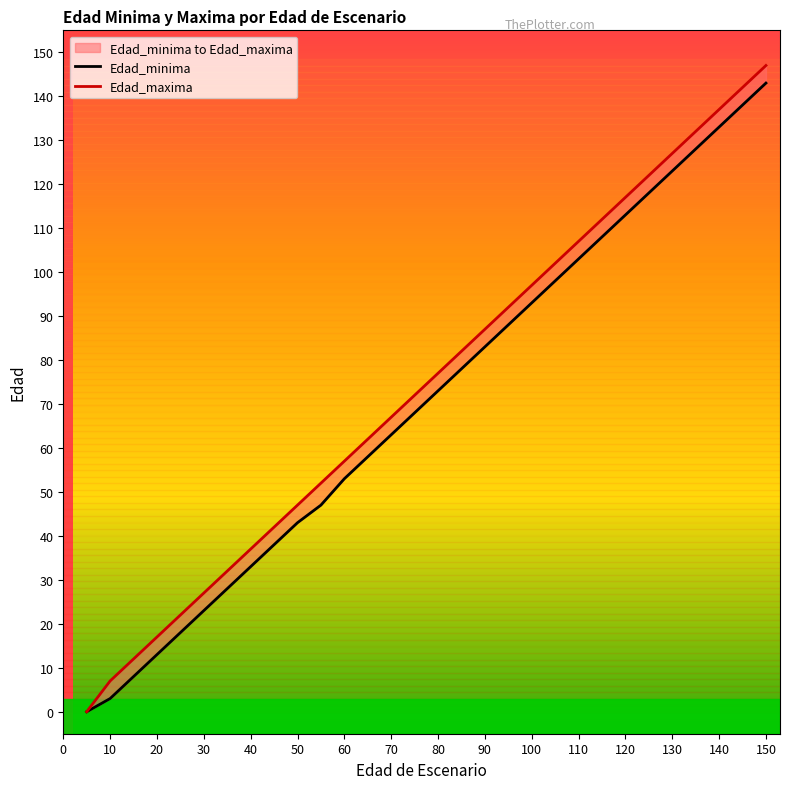

True or false: Edad_maxima has more than 0 points higher than both neighbors.

False